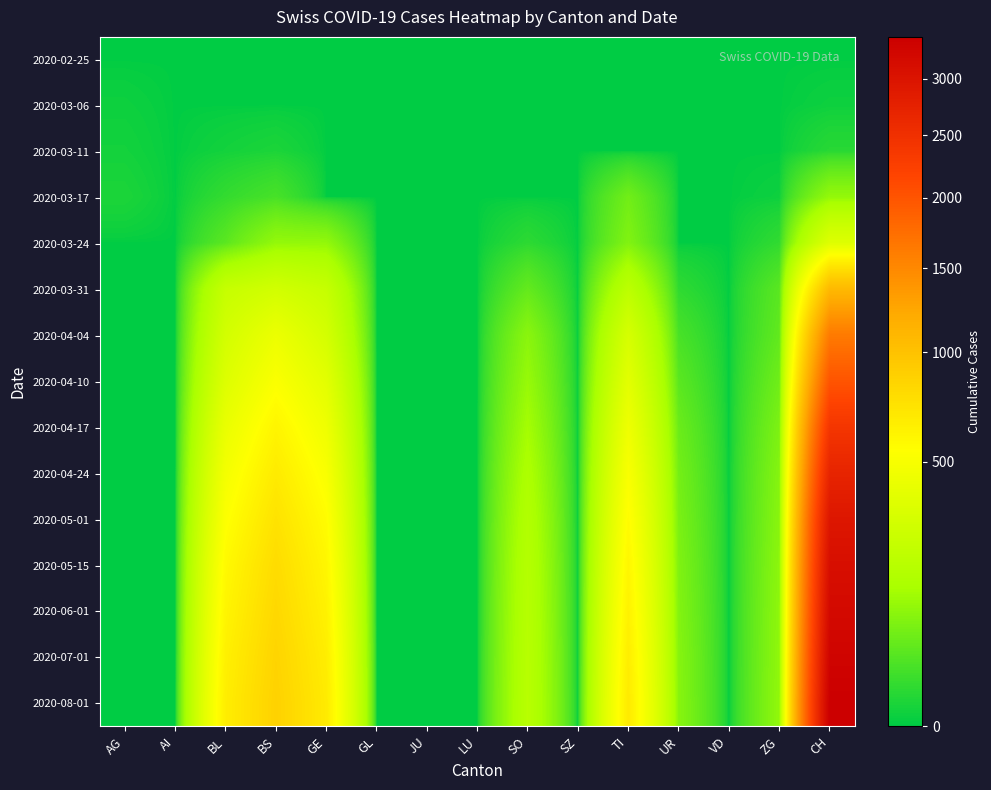

Reading left to right, transcribe all the data shown in this chart.

2020-02-25: AG=0	AI=0	BL=0	BS=0	GE=0	GL=0	JU=0	LU=0	SO=0	SZ=0	TI=0	UR=0	VD=0	ZG=0	CH=0
2020-03-06: AG=1	AI=0	BL=0	BS=0	GE=0	GL=0	JU=0	LU=0	SO=0	SZ=0	TI=0	UR=0	VD=0	ZG=0	CH=1
2020-03-11: AG=2	AI=0	BL=2	BS=4	GE=0	GL=0	JU=0	LU=0	SO=0	SZ=0	TI=0	UR=0	VD=0	ZG=0	CH=8
2020-03-17: AG=4	AI=0	BL=13	BS=25	GE=0	GL=0	JU=0	LU=0	SO=0	SZ=0	TI=62	UR=0	VD=0	ZG=1	CH=105
2020-03-24: AG=0	AI=0	BL=40	BS=105	GE=103	GL=0	JU=0	LU=0	SO=10	SZ=0	TI=80	UR=0	VD=0	ZG=12	CH=355
2020-03-31: AG=0	AI=0	BL=242	BS=292	GE=241	GL=0	JU=0	LU=0	SO=48	SZ=0	TI=202	UR=11	VD=0	ZG=39	CH=1079
2020-04-04: AG=0	AI=0	BL=298	BS=434	GE=305	GL=0	JU=0	LU=0	SO=92	SZ=0	TI=314	UR=26	VD=0	ZG=46	CH=1630
2020-04-10: AG=0	AI=0	BL=350	BS=520	GE=380	GL=0	JU=0	LU=0	SO=110	SZ=0	TI=380	UR=40	VD=0	ZG=60	CH=2000
2020-04-17: AG=0	AI=0	BL=420	BS=610	GE=450	GL=0	JU=0	LU=0	SO=130	SZ=0	TI=450	UR=55	VD=0	ZG=75	CH=2400
2020-04-24: AG=0	AI=0	BL=480	BS=680	GE=510	GL=0	JU=0	LU=0	SO=150	SZ=0	TI=510	UR=65	VD=0	ZG=85	CH=2700
2020-05-01: AG=0	AI=0	BL=530	BS=740	GE=560	GL=0	JU=0	LU=0	SO=165	SZ=0	TI=560	UR=72	VD=0	ZG=90	CH=2950
2020-05-15: AG=0	AI=0	BL=580	BS=790	GE=600	GL=0	JU=0	LU=0	SO=175	SZ=0	TI=600	UR=78	VD=0	ZG=95	CH=3100
2020-06-01: AG=0	AI=0	BL=610	BS=820	GE=630	GL=0	JU=0	LU=0	SO=180	SZ=0	TI=630	UR=82	VD=0	ZG=98	CH=3200
2020-07-01: AG=0	AI=0	BL=640	BS=850	GE=660	GL=0	JU=0	LU=0	SO=185	SZ=0	TI=660	UR=86	VD=0	ZG=100	CH=3300
2020-08-01: AG=0	AI=0	BL=660	BS=870	GE=680	GL=0	JU=0	LU=0	SO=188	SZ=0	TI=680	UR=88	VD=0	ZG=102	CH=3400